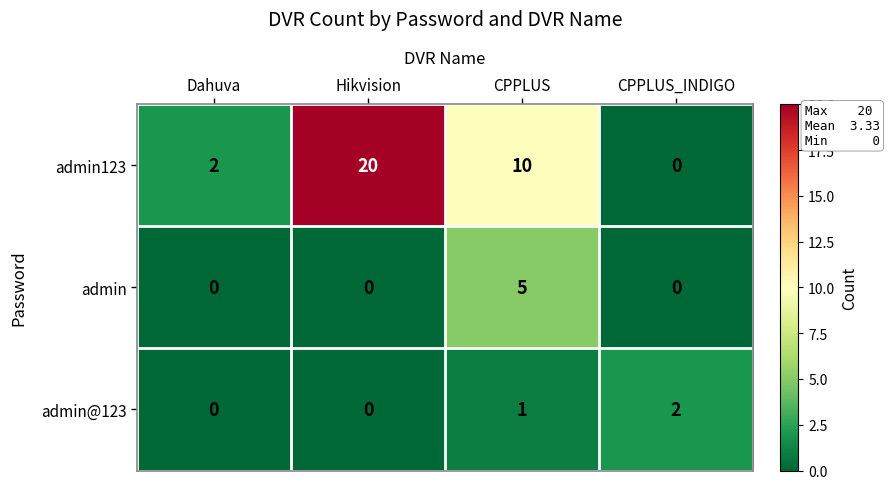

Reading left to right, transcribe all the data shown in this chart.

admin123: Dahuva=2	Hikvision=20	CPPLUS=10	CPPLUS_INDIGO=0
admin: Dahuva=0	Hikvision=0	CPPLUS=5	CPPLUS_INDIGO=0
admin@123: Dahuva=0	Hikvision=0	CPPLUS=1	CPPLUS_INDIGO=2